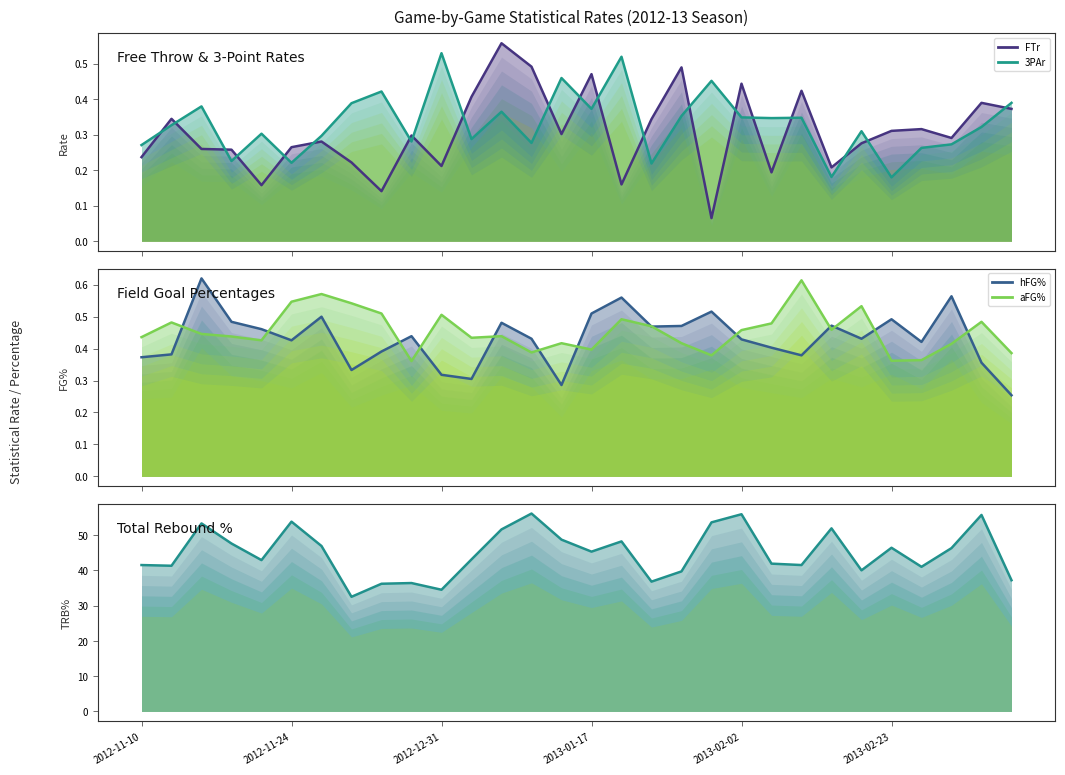

At which category does 3PAr reach its first local peak?

2012-11-15